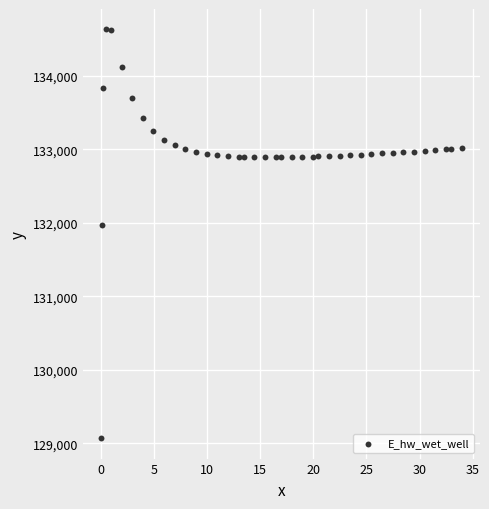

What Y value in the scatter plot is closest to 131849?

131970.0